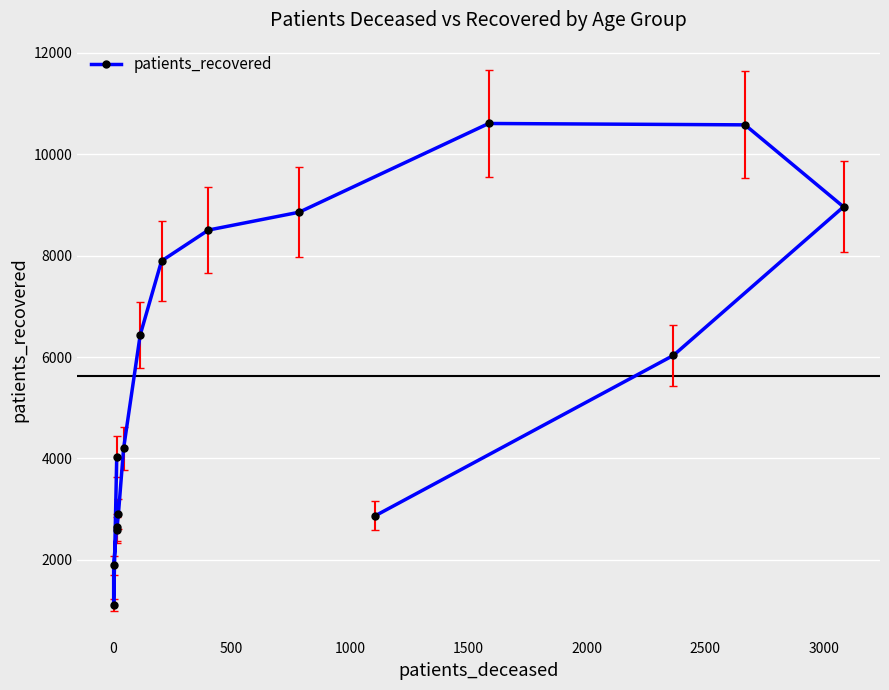

Count the number of data series in this chart.

1